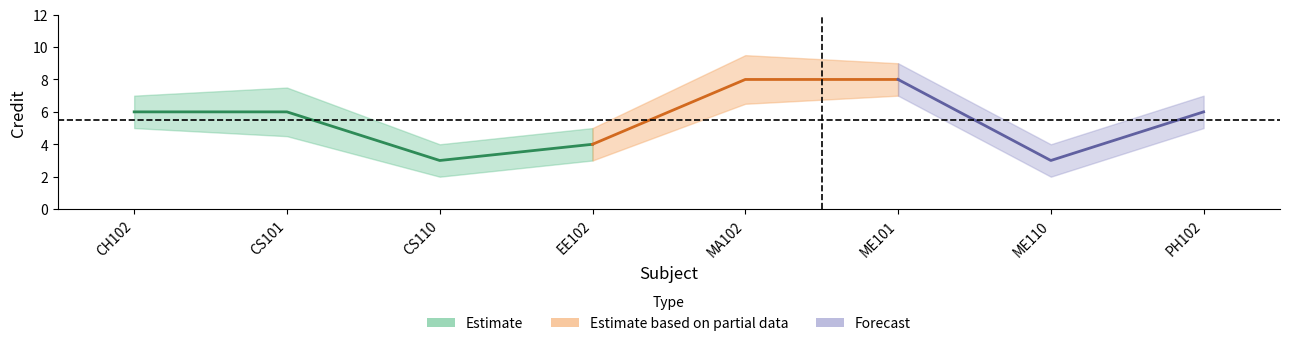

Reading left to right, what are all the values shown in this chart?

Credit: CH102=6.0	CS101=6.0	CS110=3.0	EE102=4.0	MA102=8.0	ME101=8.0	ME110=3.0	PH102=6.0
Credit_upper: CH102=7.0	CS101=7.5	CS110=4.0	EE102=5.0	MA102=9.5	ME101=9.0	ME110=4.0	PH102=7.0
Credit_lower: CH102=5.0	CS101=4.5	CS110=2.0	EE102=3.0	MA102=6.5	ME101=7.0	ME110=2.0	PH102=5.0